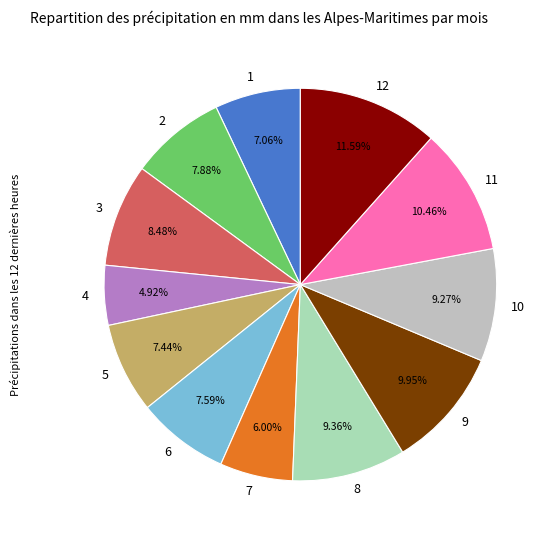

Which category has the smallest portion of the pie?

4